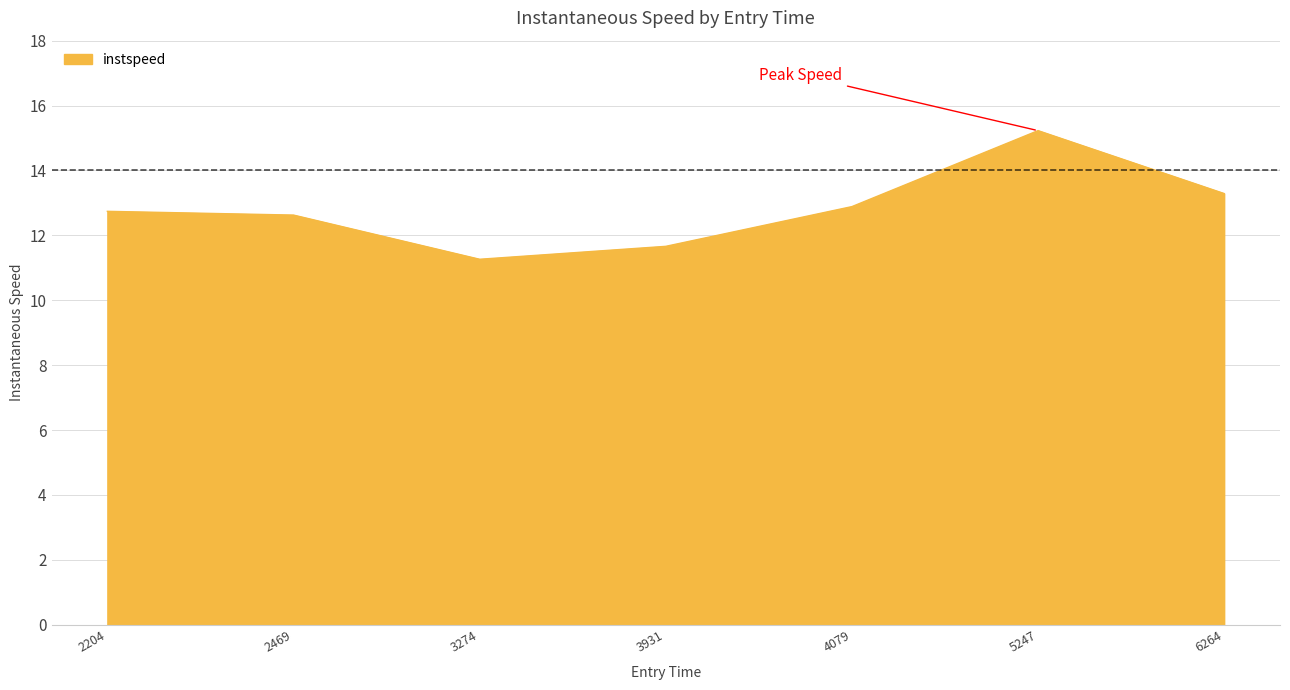

Between 5247 and 3931, which is larger?

5247